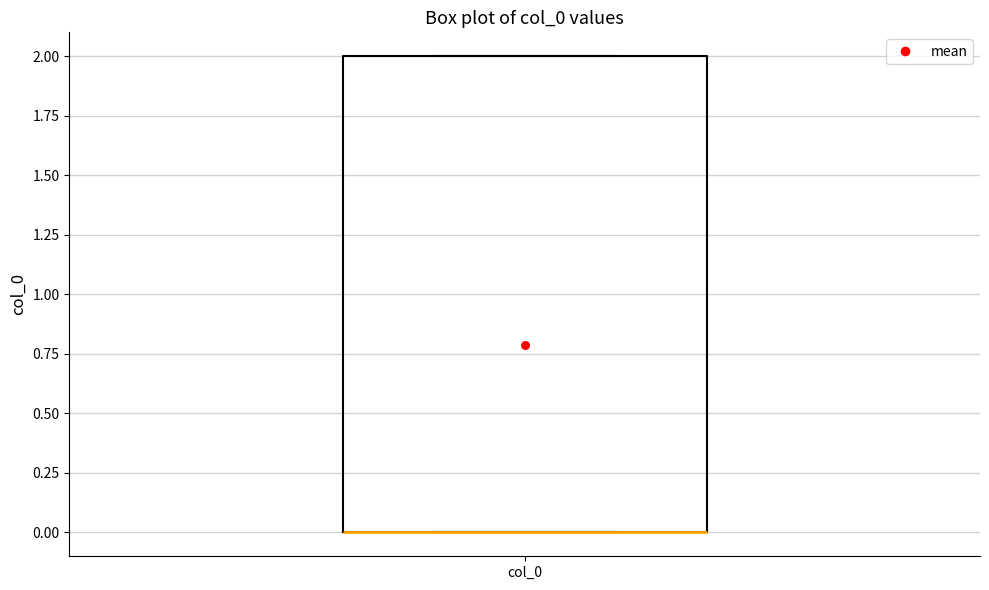

Transcribe this box plot: give where the median line is, the range the box spans, and where the two whiskers end, as read against the y-axis. The values are not printed on the chart, so give them approximately, as read against the axis.

median 0 (drawn on the box's lower edge), box 0 to 2, whiskers 0 to 2